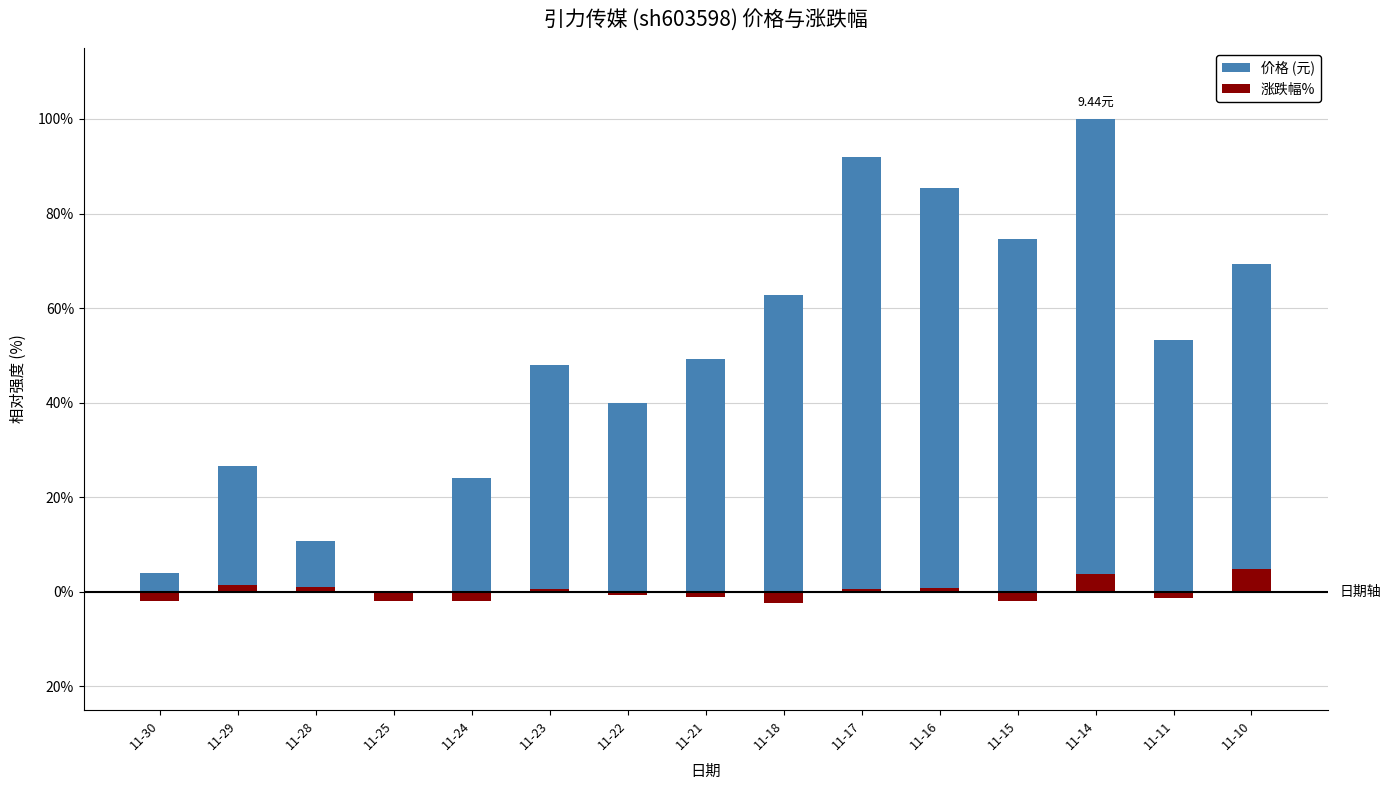

What is the value of the 涨跌幅% bar at the 15th from the left?

4.8